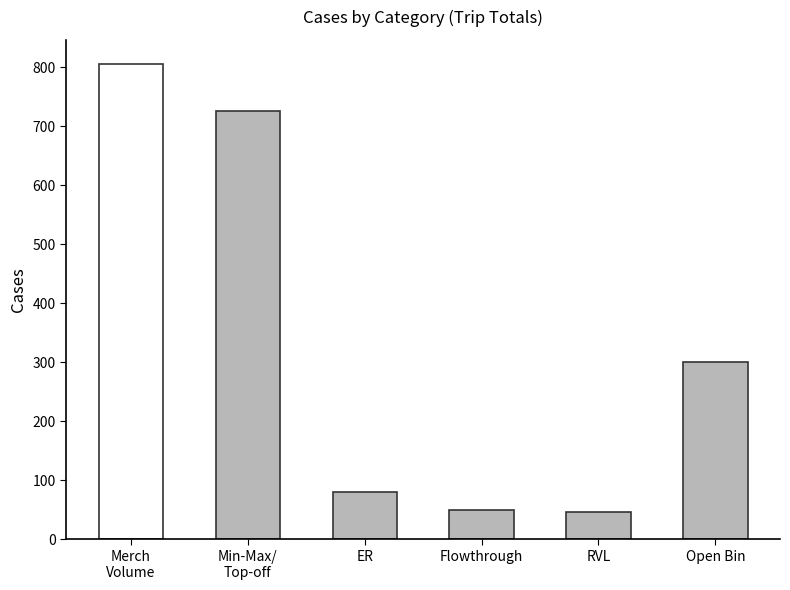

What is the minimum value shown in the chart?

47.0